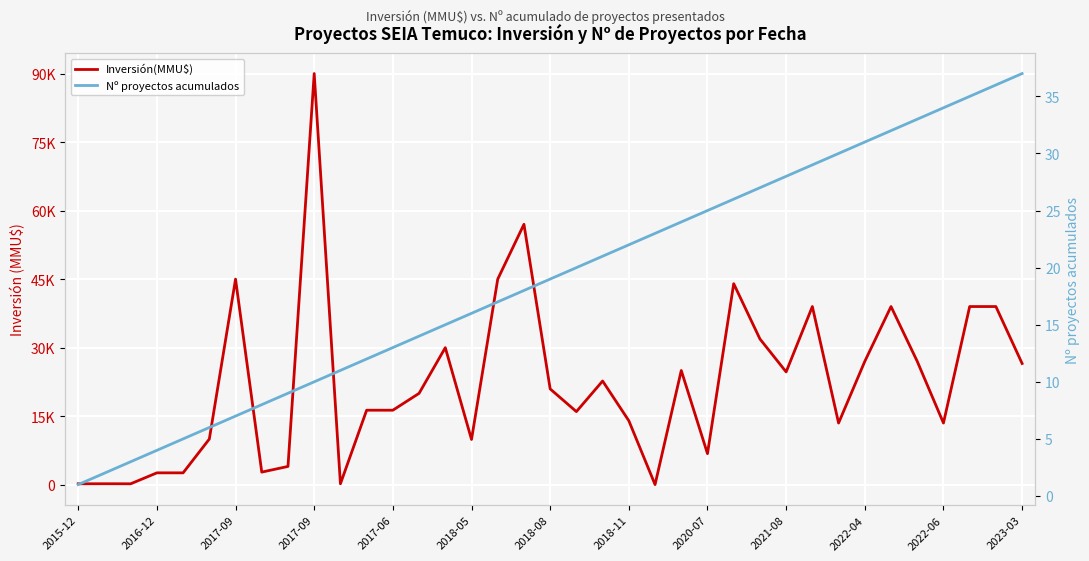

How many interior local valleys does the Inversión(MMU$) series have?

10